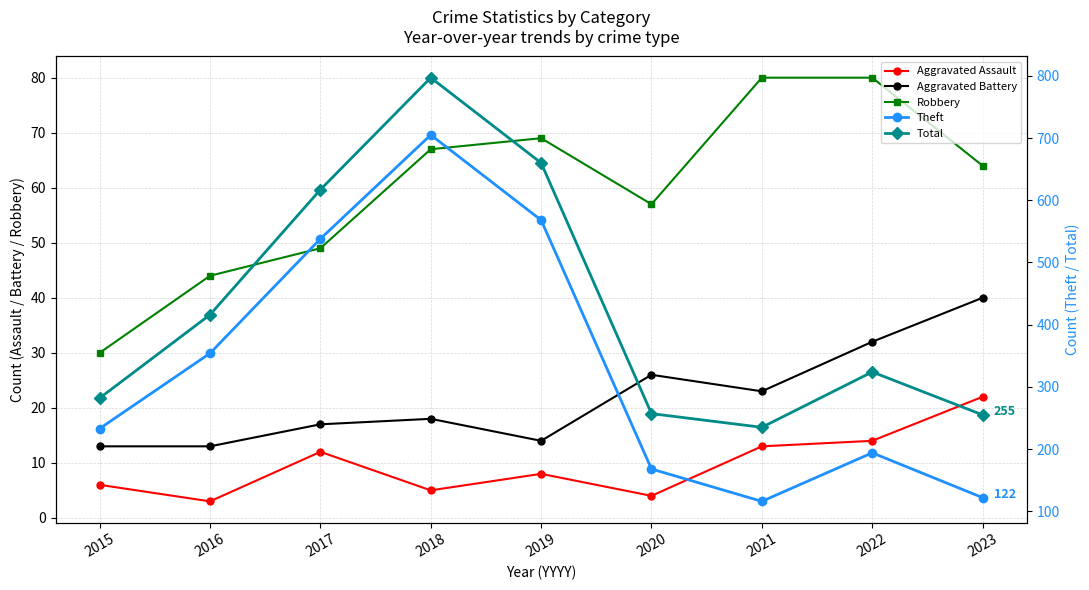

What is the spread (max minus min) of values at 2015?

276